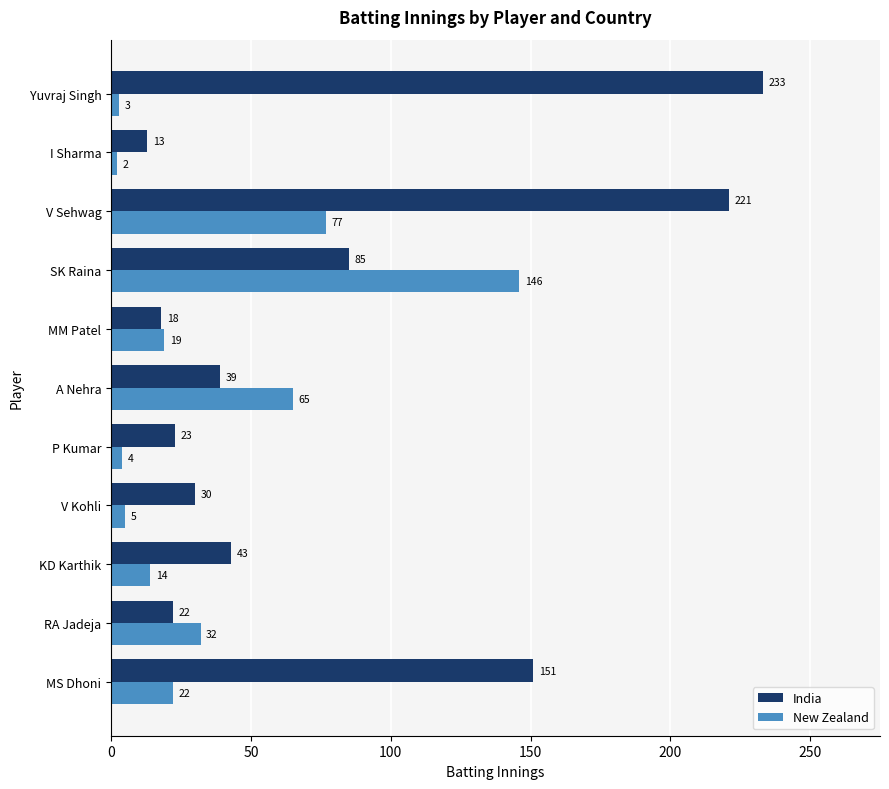

What is the total value across all series at V Kohli?

35